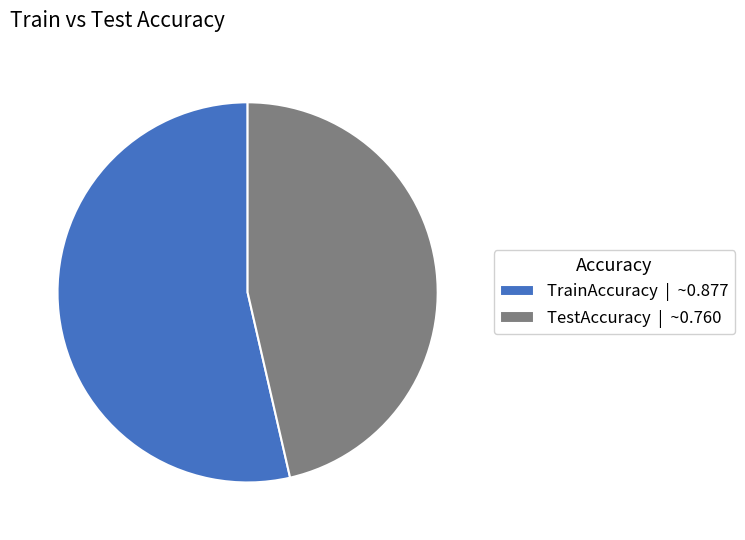

Does any single category account for the majority?

Yes